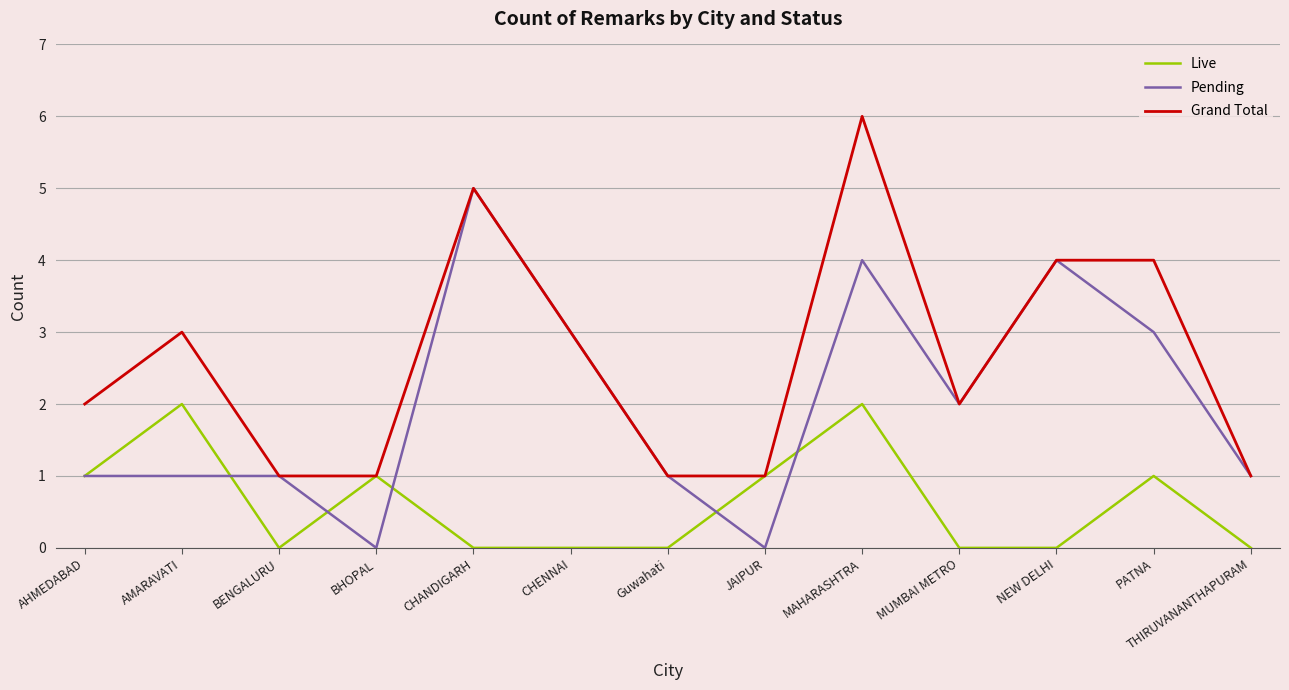

Between CHENNAI and JAIPUR, which series saw the biggest shift?

Pending